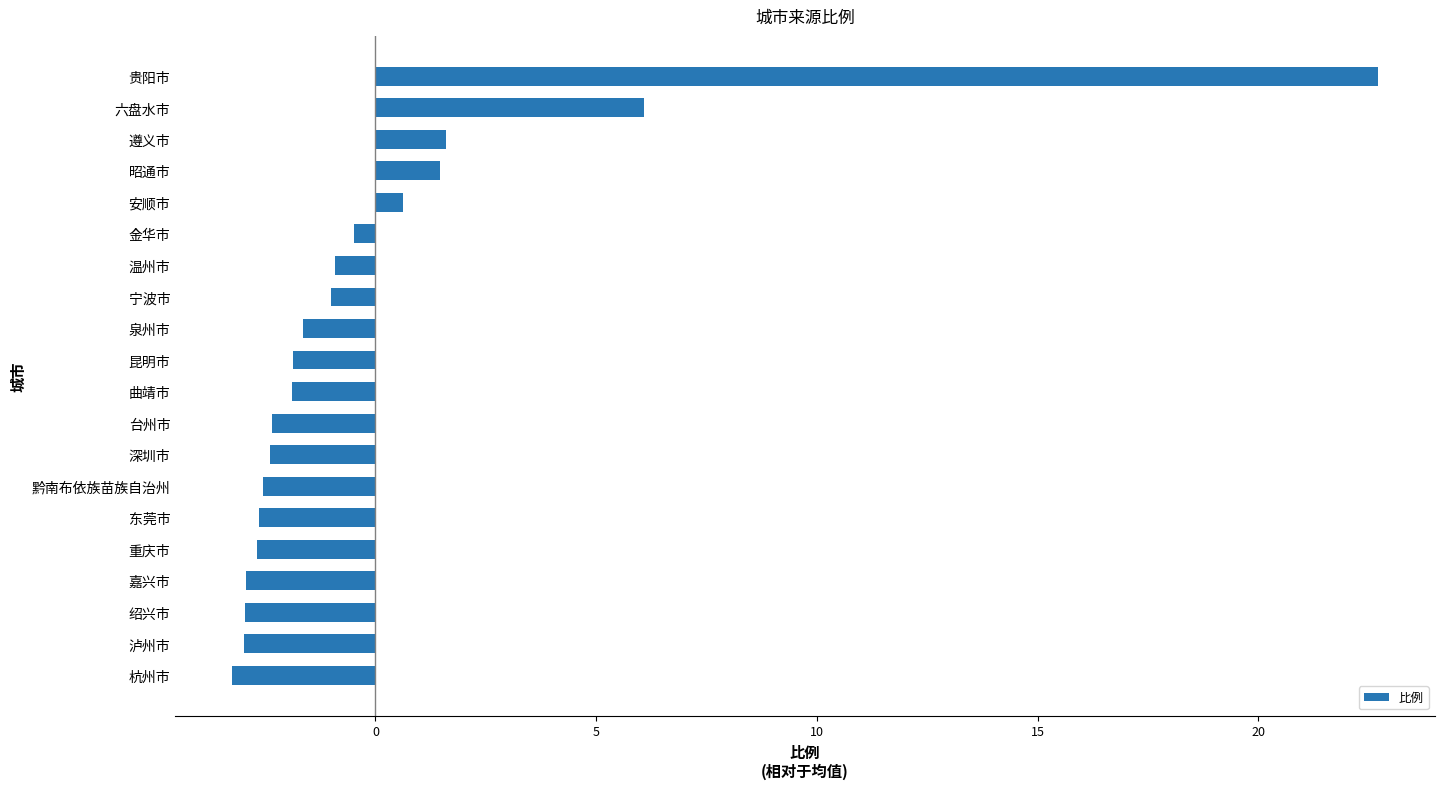

What is the change in value from 东莞市 to 六盘水市?

+8.7